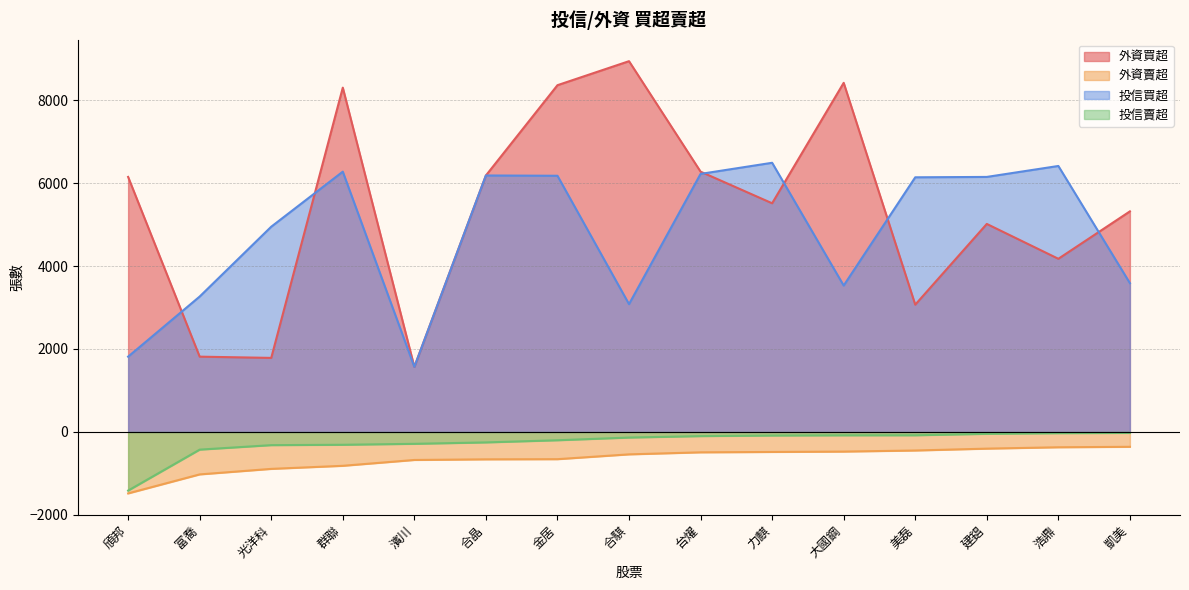

Read the 投信賣超 value at 金居, to the nearest 100.

-200